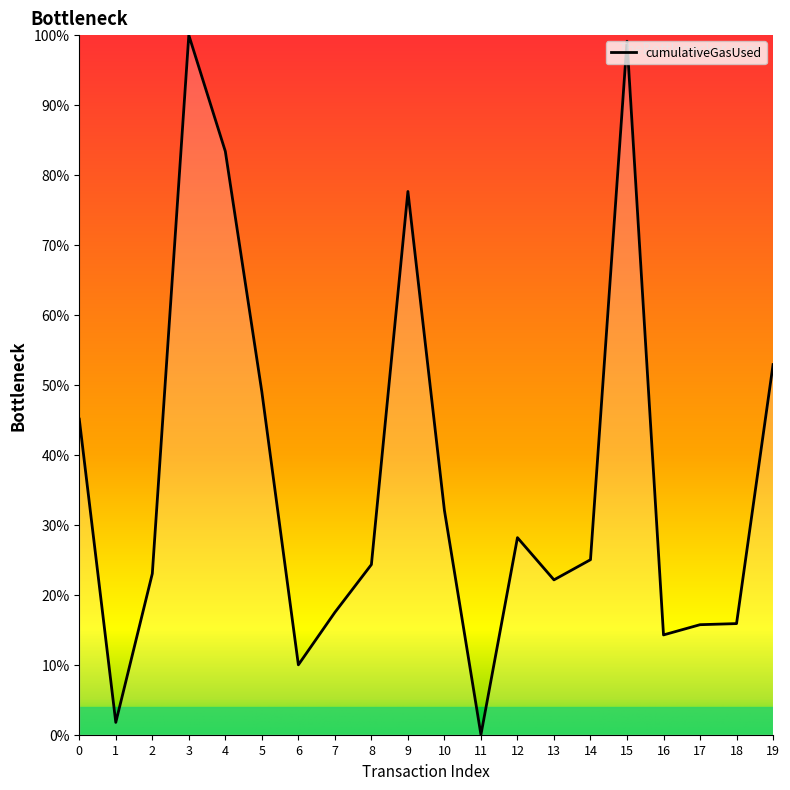

What is the difference between the maximum and minimum values?

100.0